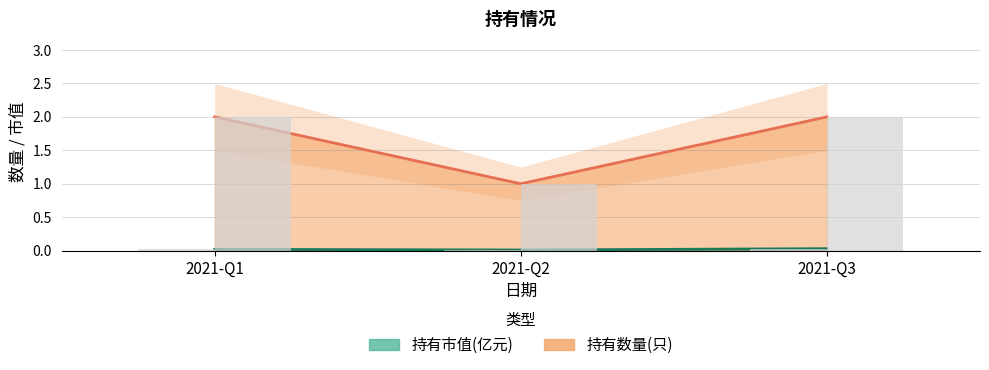

Which label corresponds to the smallest value in the chart?

2021-Q2